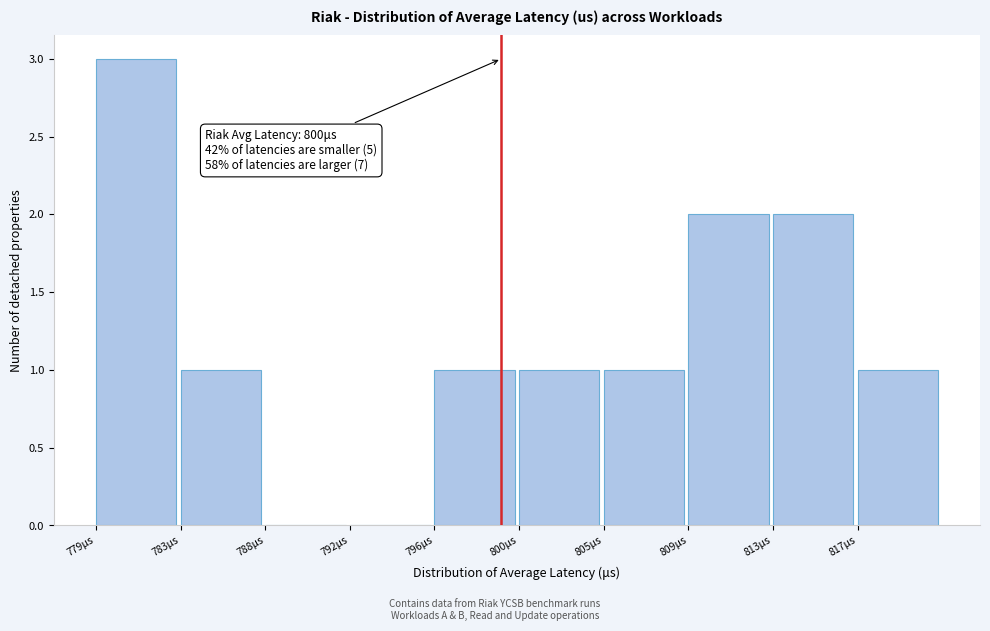

Reading left to right, list all the values displayed in this chart.

779μs=3	783μs=1	788μs=0	792μs=0	796μs=1	800μs=1	805μs=1	809μs=2	813μs=2	817μs=1